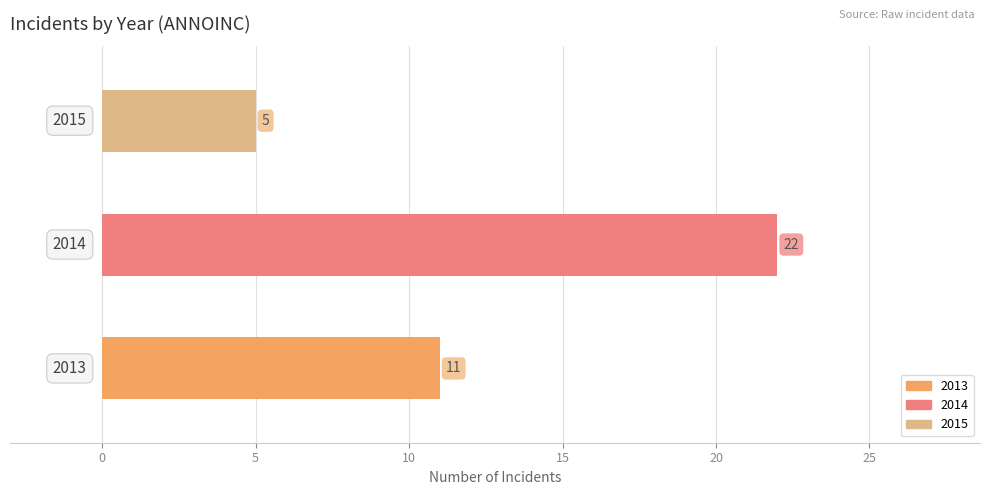

What is the difference between the maximum and minimum values?

17